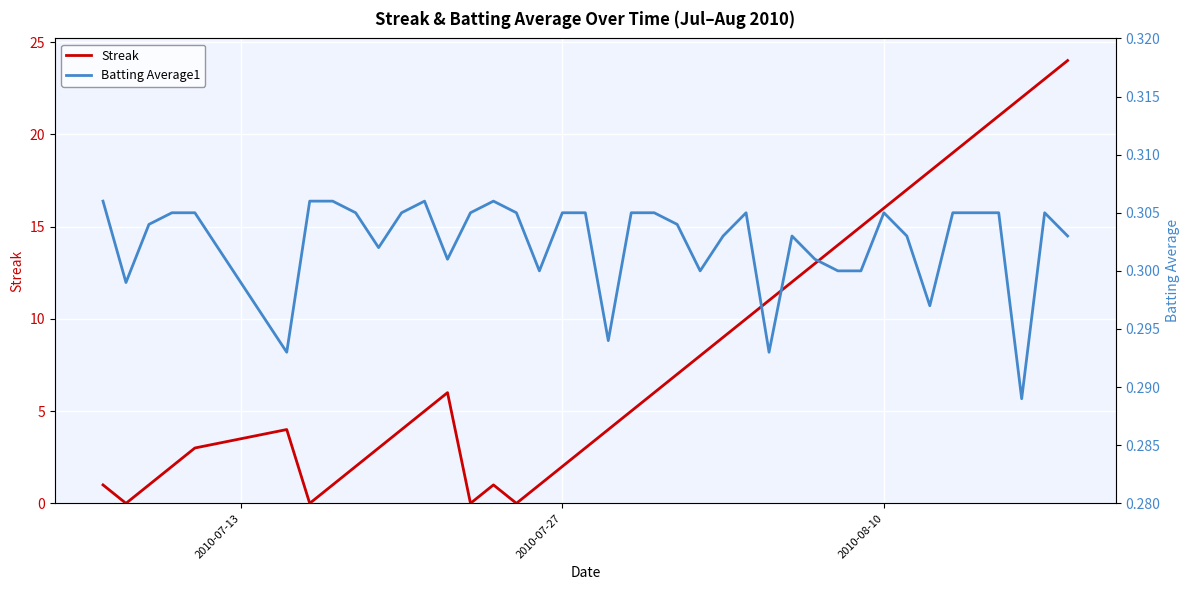

What is the difference between the maximum and minimum values in the Streak series?

24